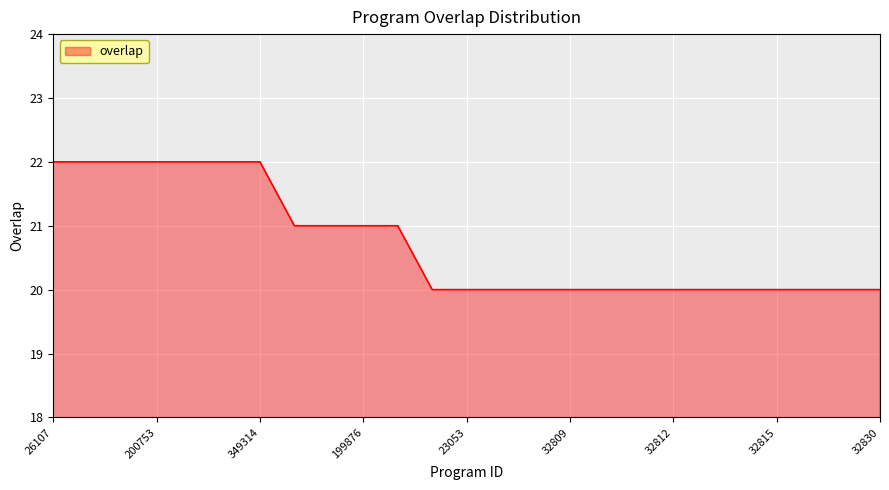

Count the number of data series in this chart.

1